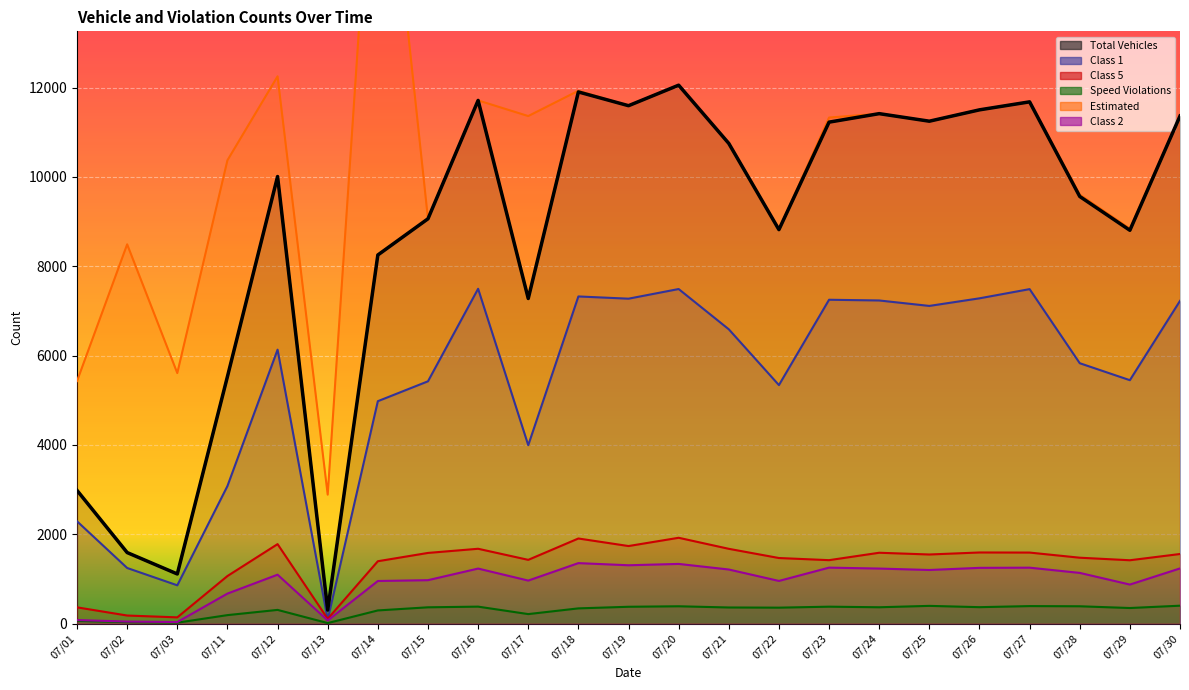

Is the value of Class 1 at 07/01 greater than the value of Speed Violations at 07/01?

Yes